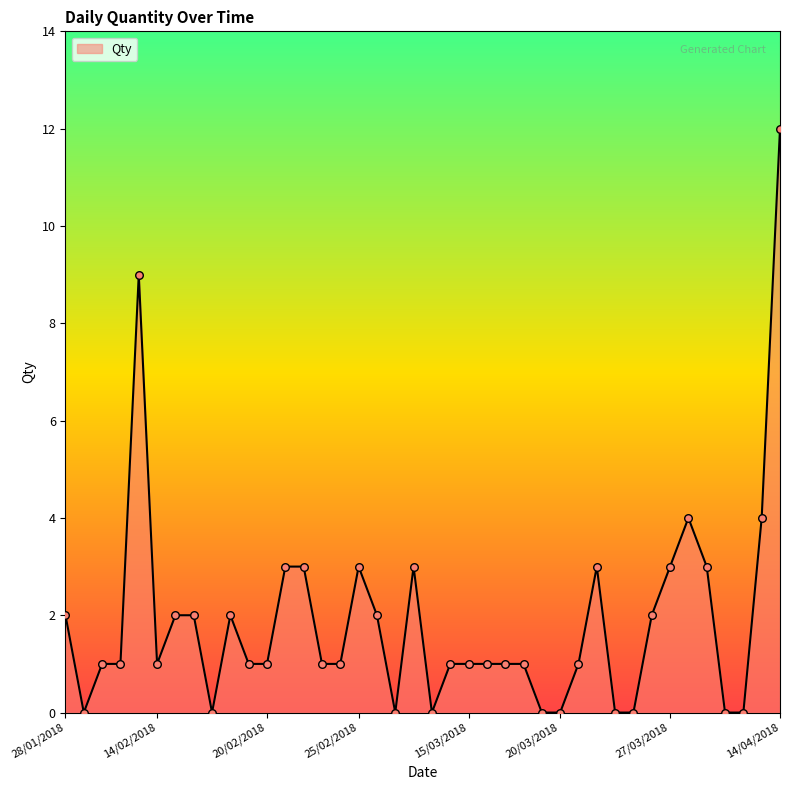

What is the maximum value shown in the chart?

12